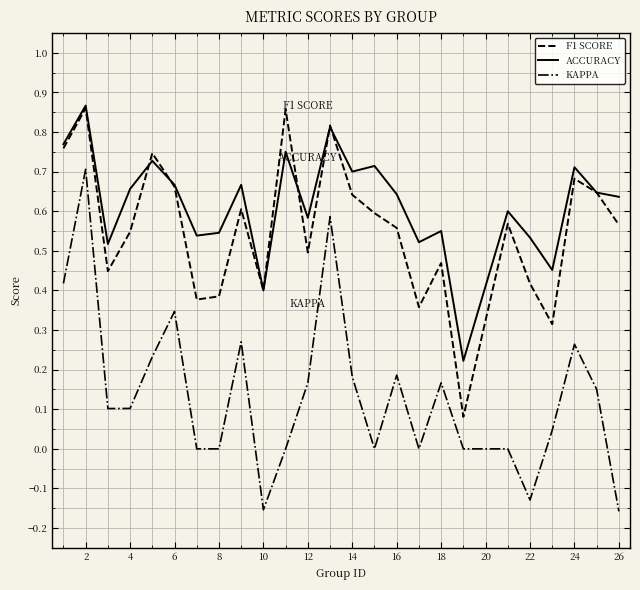

True or false: ACCURACY and KAPPA cross at least once.

False